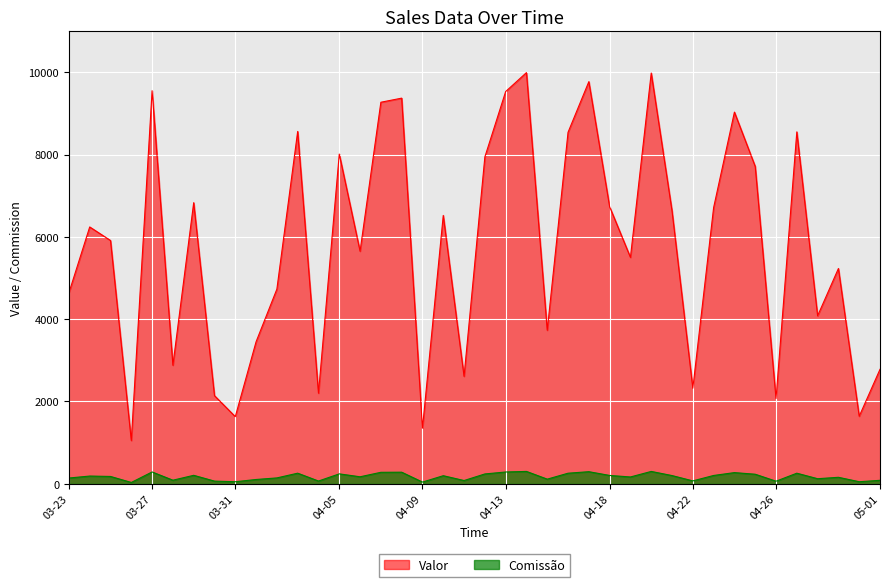

The value of Comissão at 2023-04-30 is 31.2. True or false?

False